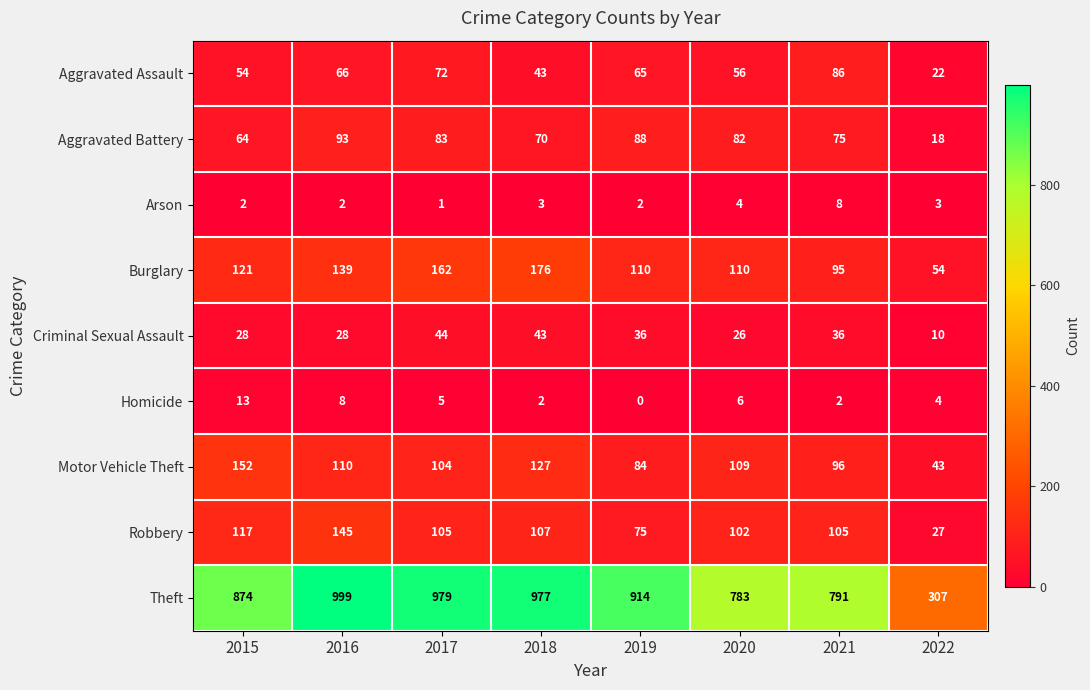

What is the approximate value of Aggravated Assault at 2022, to the nearest 5?

20